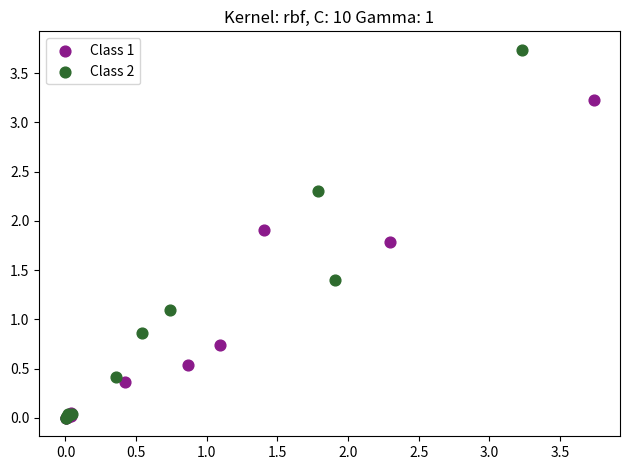

Which series has the widest spread of Y values?

Class 2